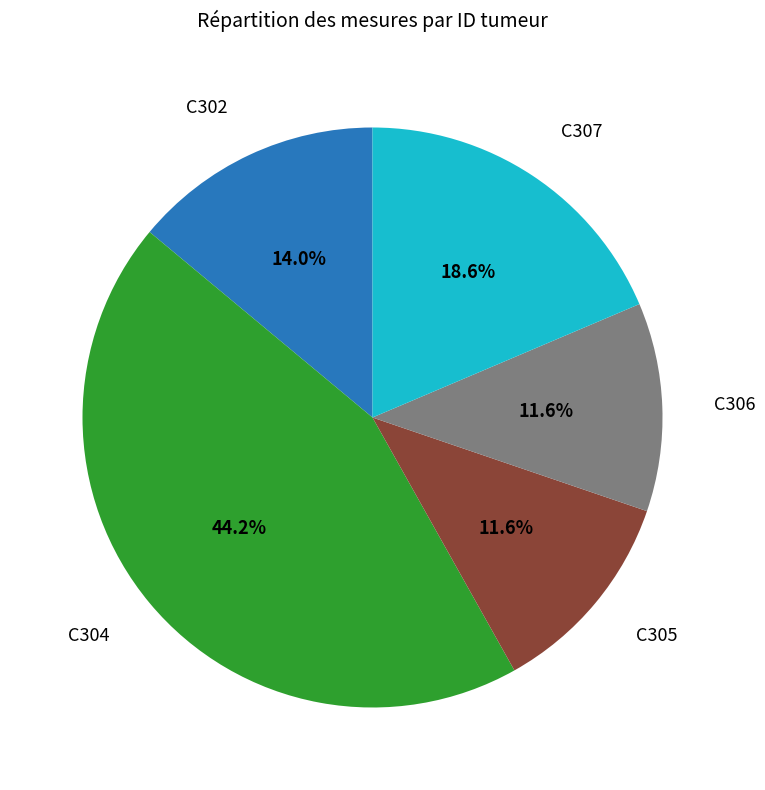

Does any single category account for the majority?

No